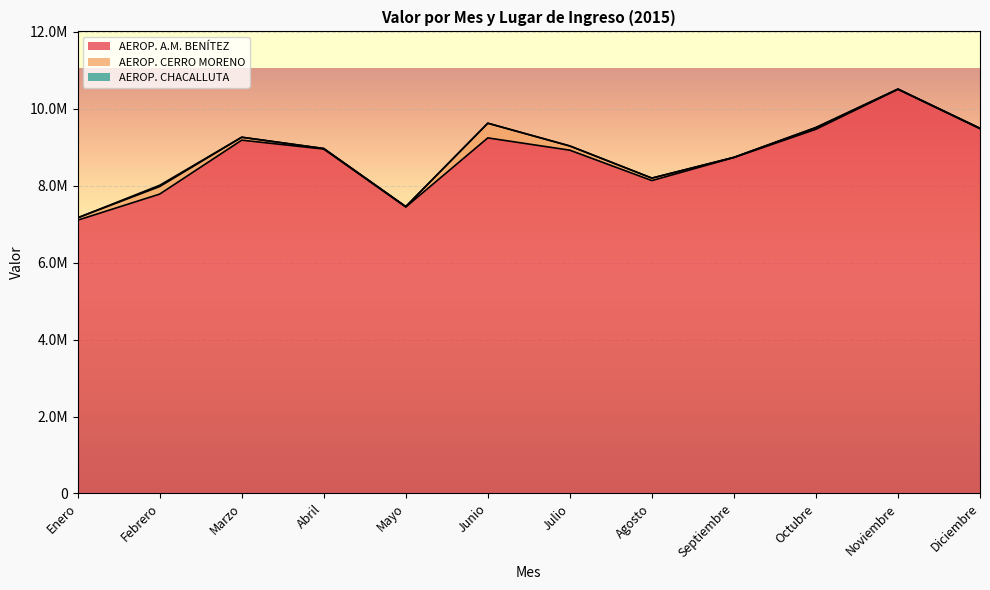

How many interior local valleys does the AEROP. CERRO MORENO series have?

3